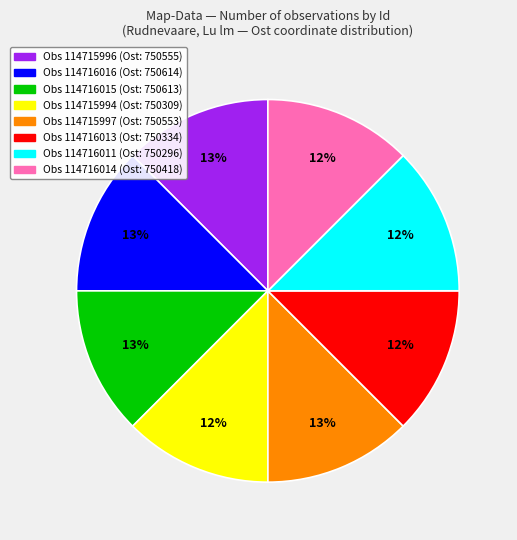

How many slices are in this pie chart?

8